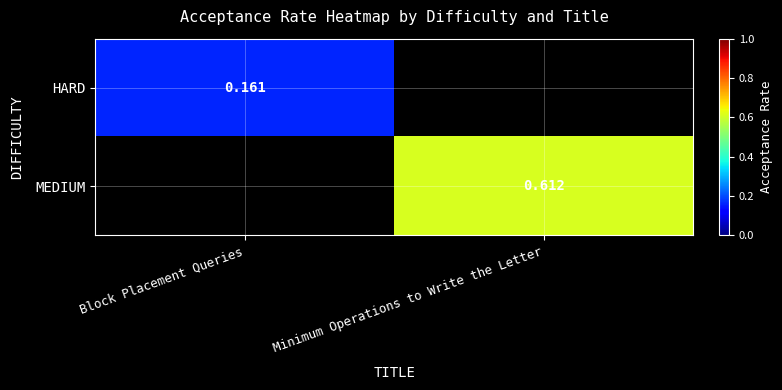

Is it true that HARD equals 0.1 at Block Placement Queries?

False